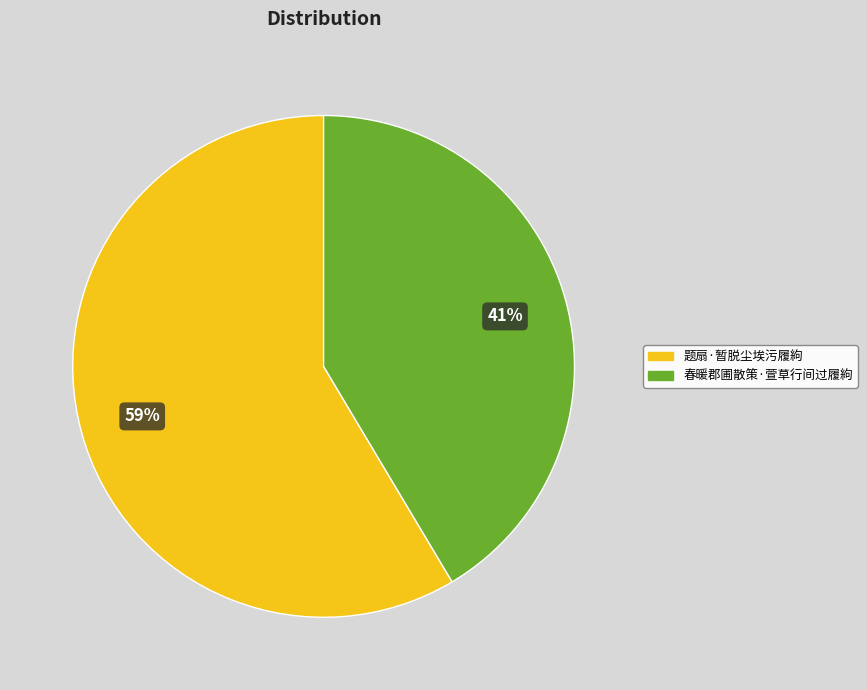

What is the largest slice in the pie chart?

题扇·暂脱尘埃污履絇